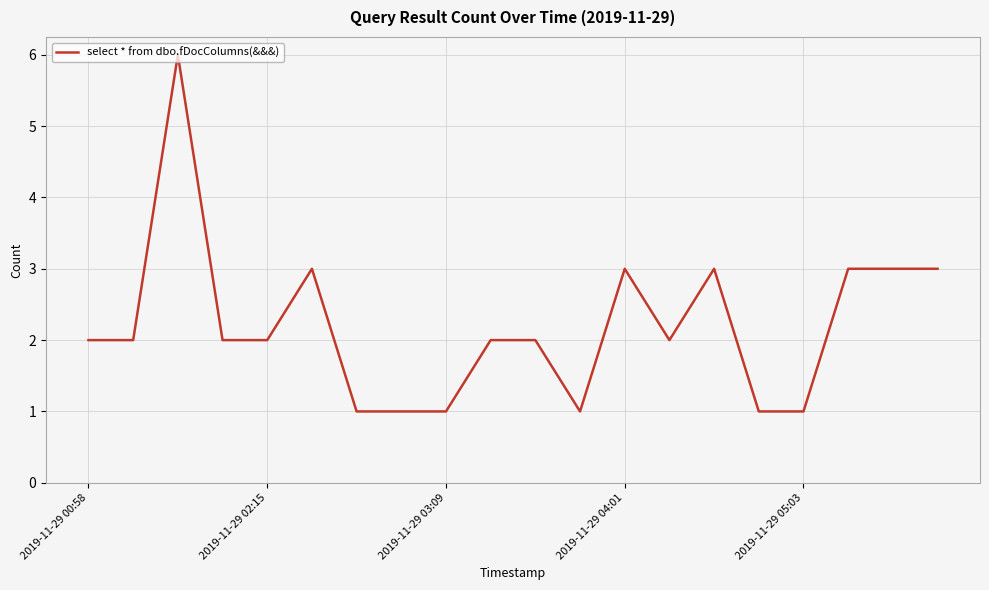

What is the greatest value displayed?

6